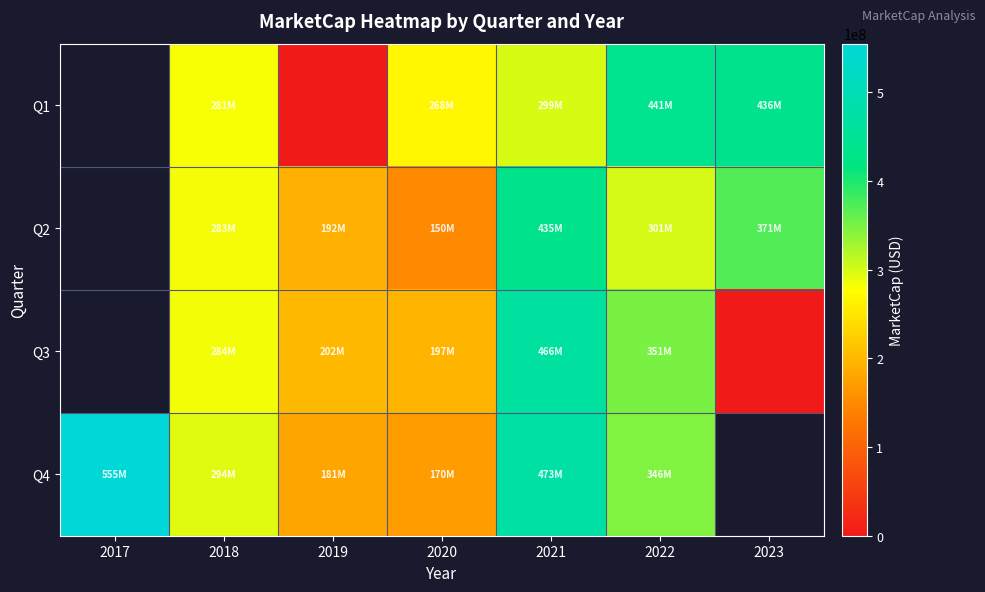

Read the Q3 value at 2019.

202258664.6